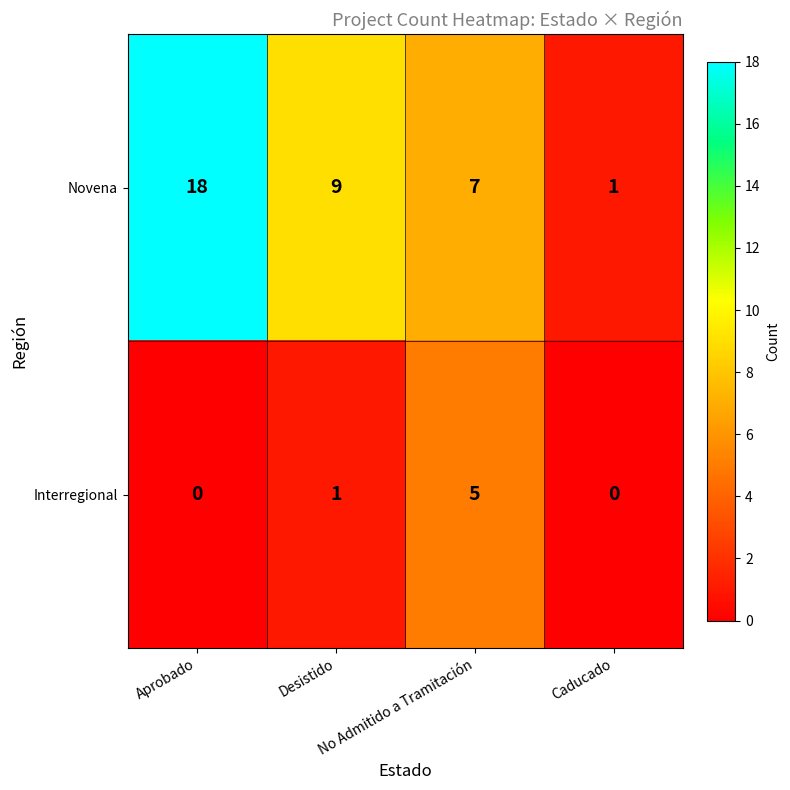

List the series in order of their peak value, lowest first.

Interregional, Novena